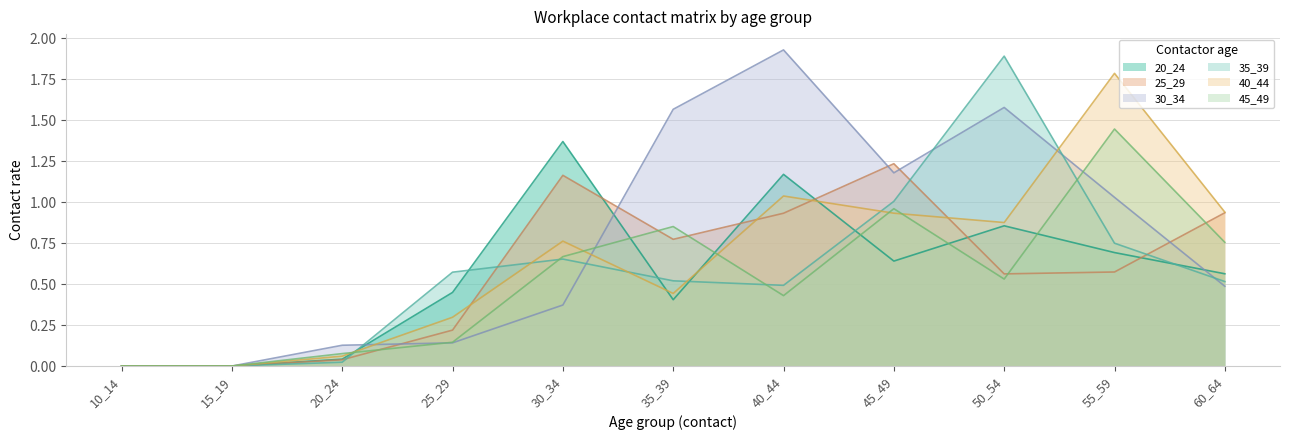

How many times do 30_34 and 35_39 cross each other?

5